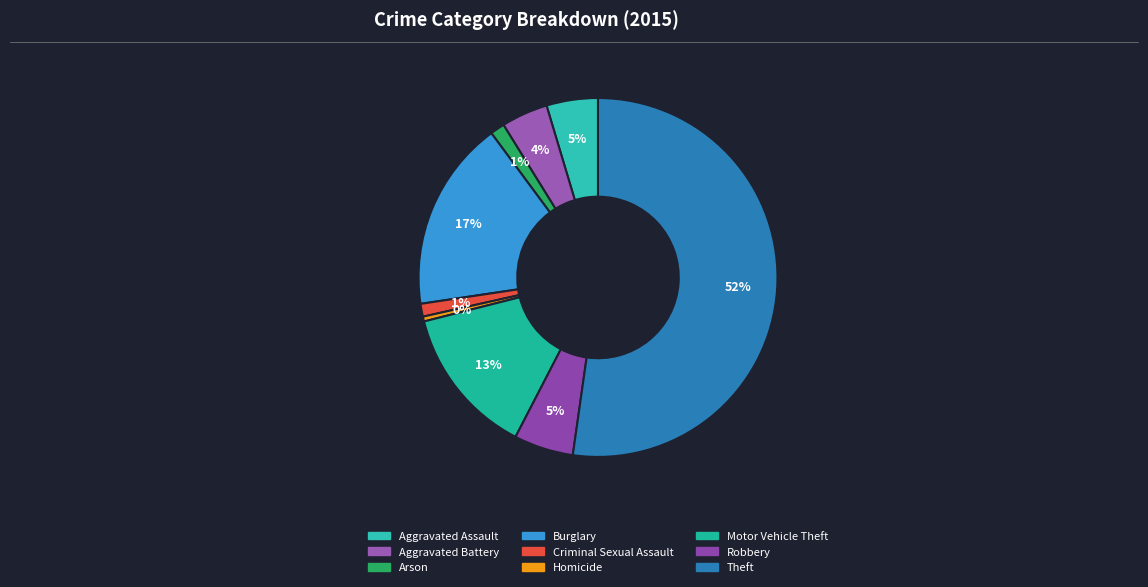

The Arson slice represents 11% of the pie. True or false?

False